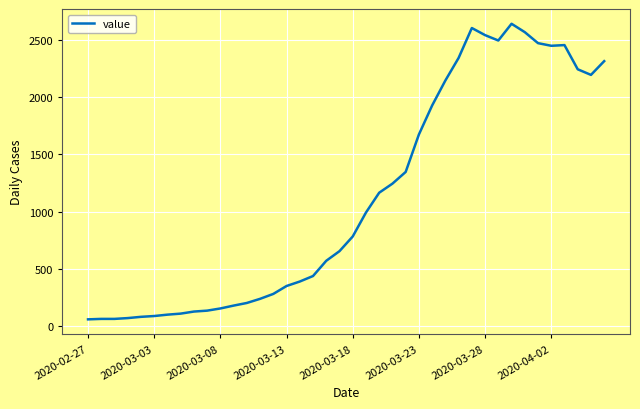

What is the minimum value shown in the chart?

61